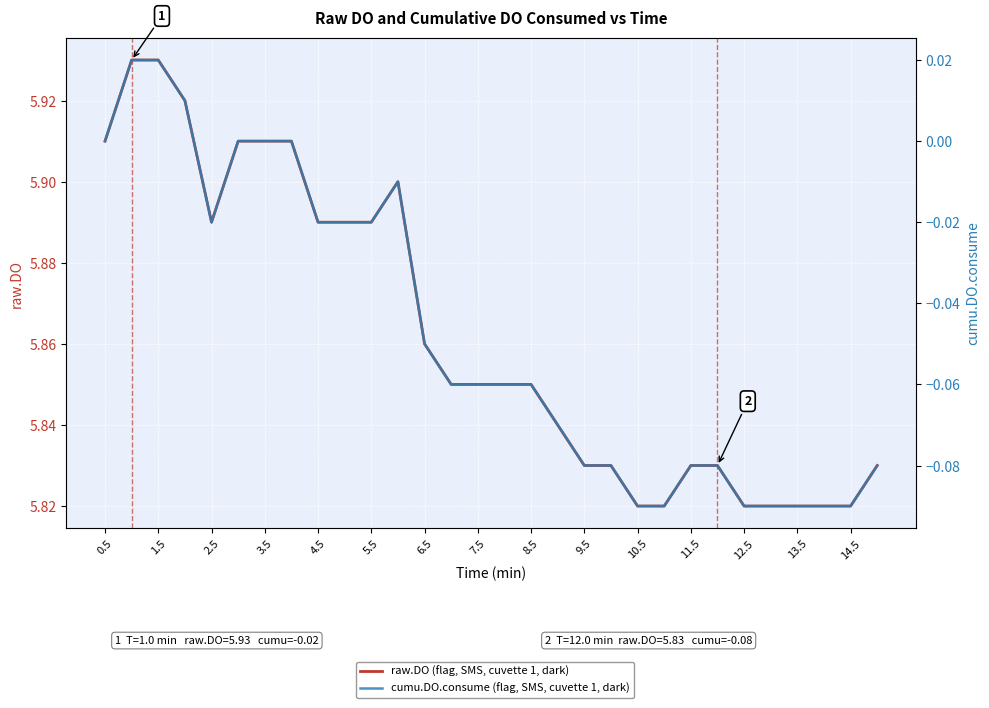

What is the difference between the second highest and second lowest values in the cumu.DO.consume (flag, SMS, cuvette 1, dark) series?

0.1